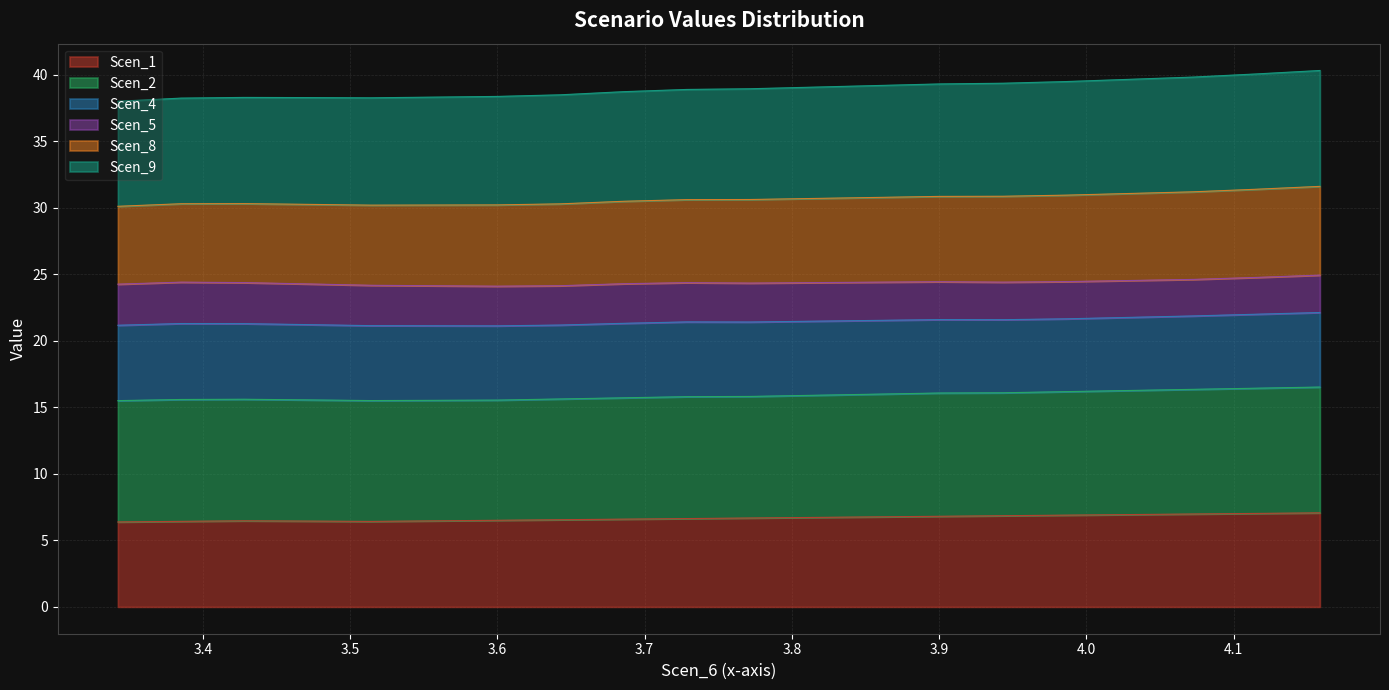

What is the highest value of the Scen_1 series?

7.1